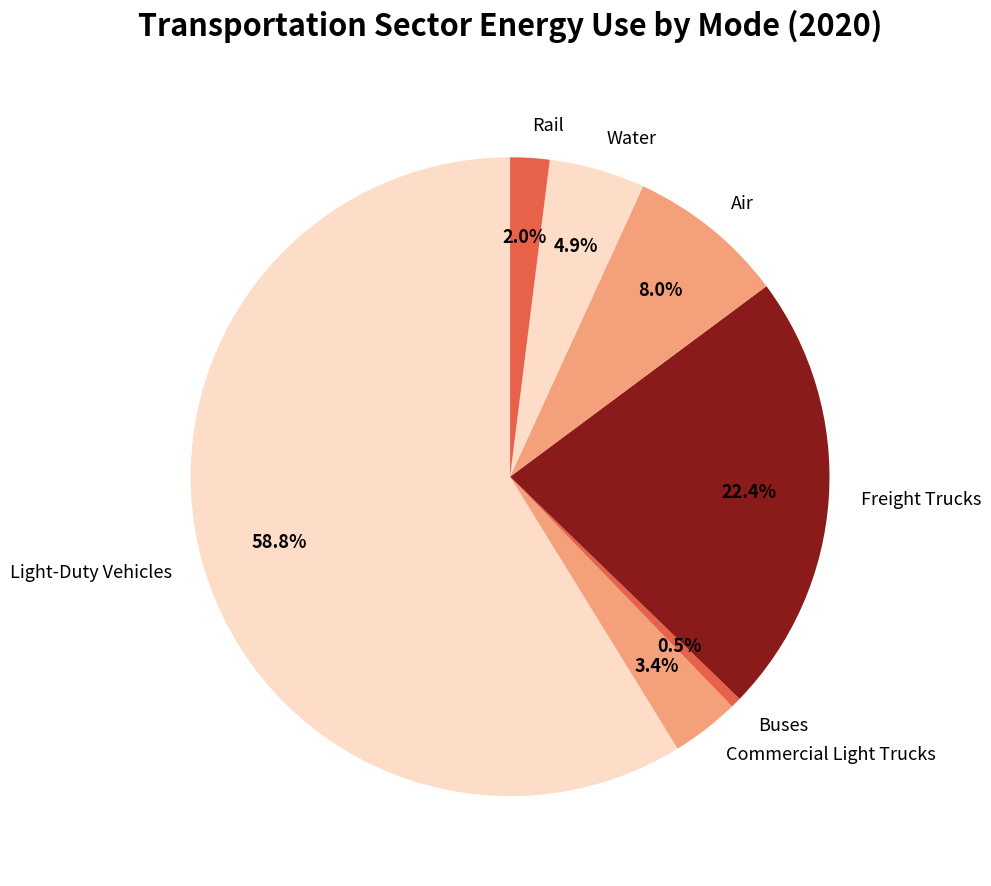

How many slices are in this pie chart?

7